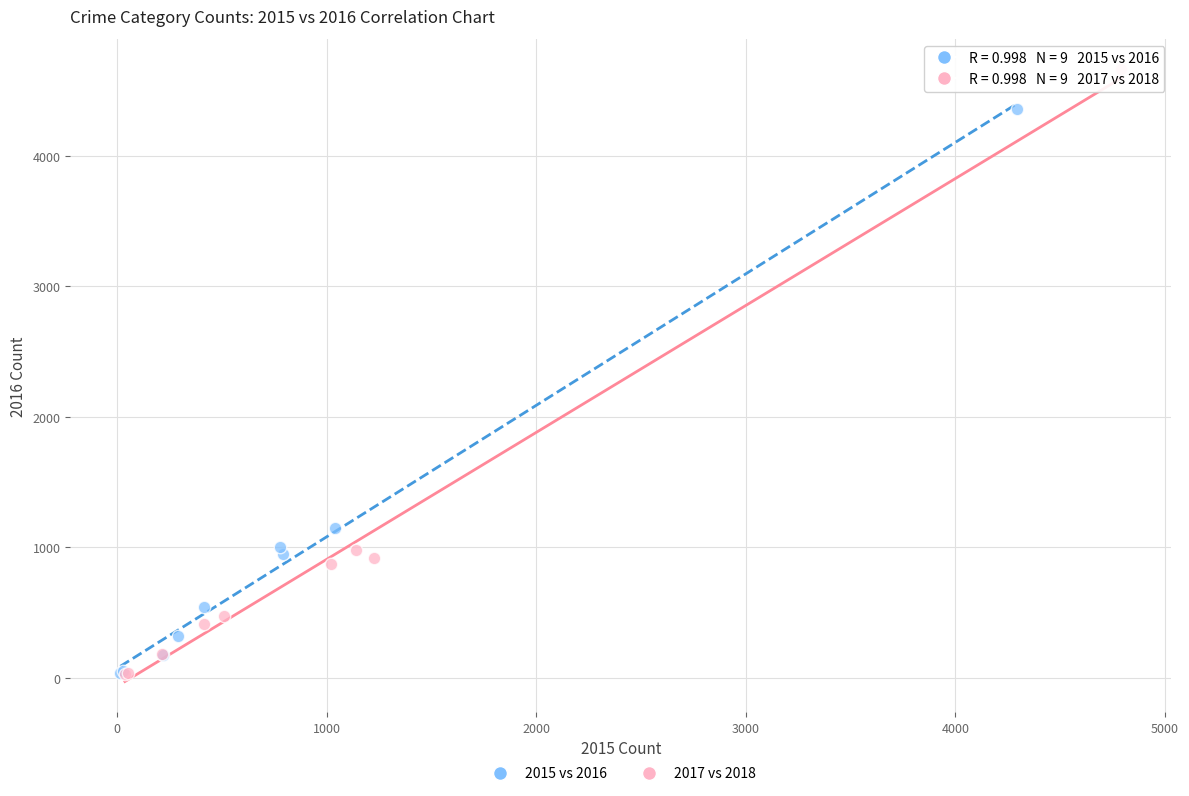

Which series reaches the maximum Y coordinate?

2017 vs 2018